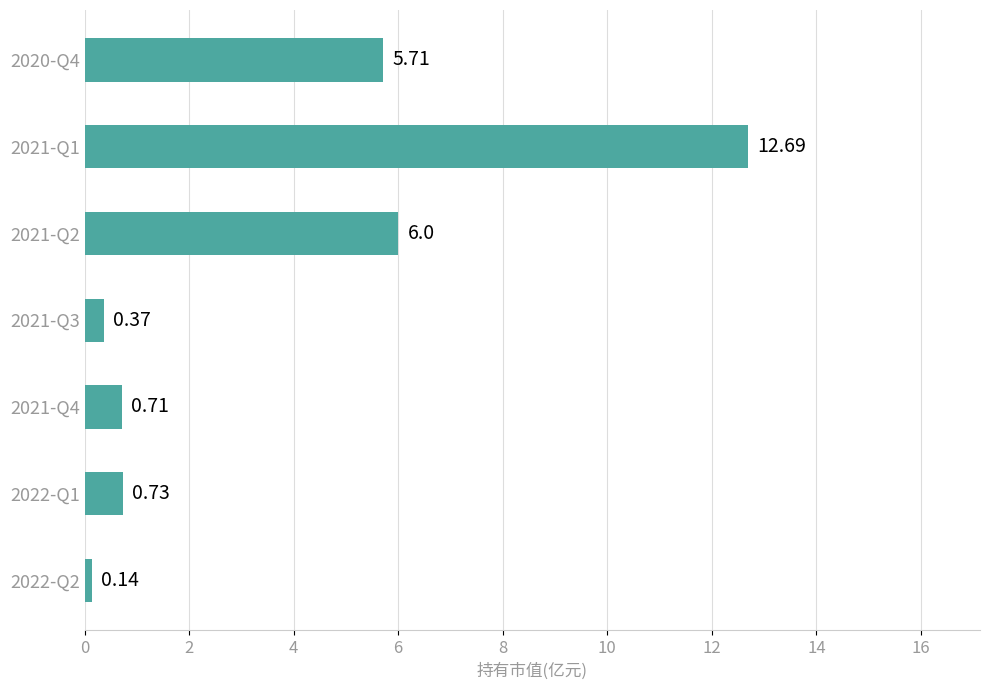

Between 2021-Q4 and 2021-Q3, which is larger?

2021-Q4